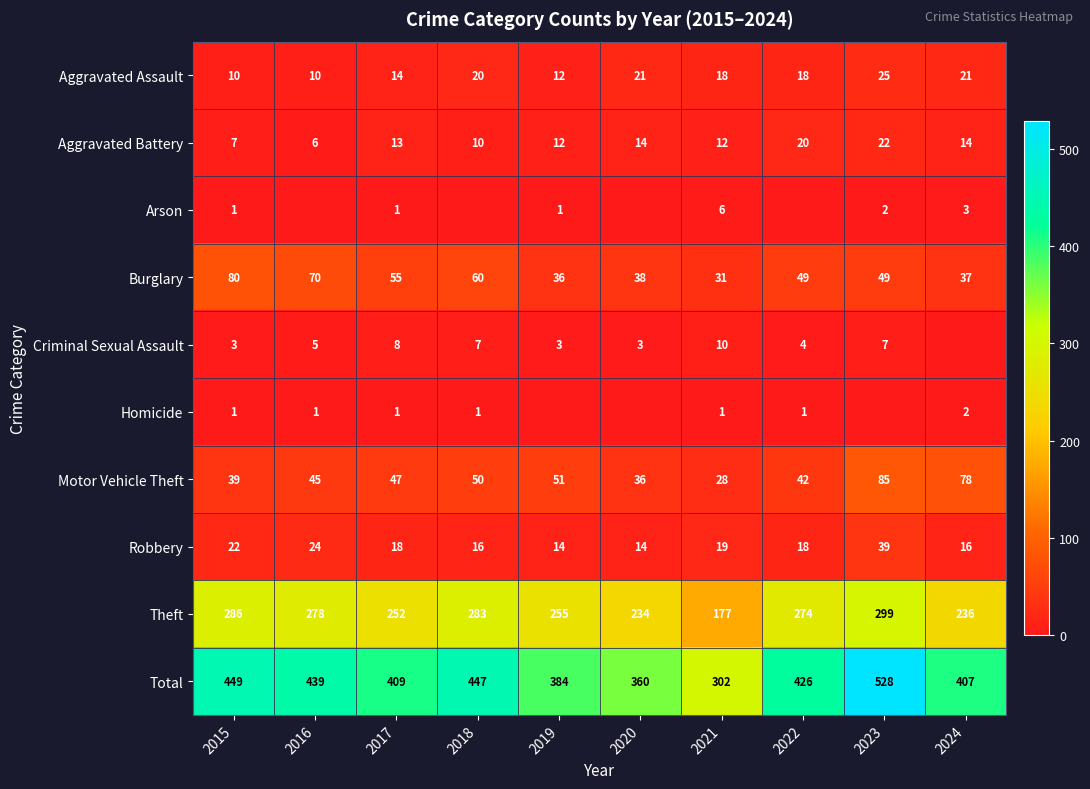

At which label does Aggravated Battery reach its peak?

2023